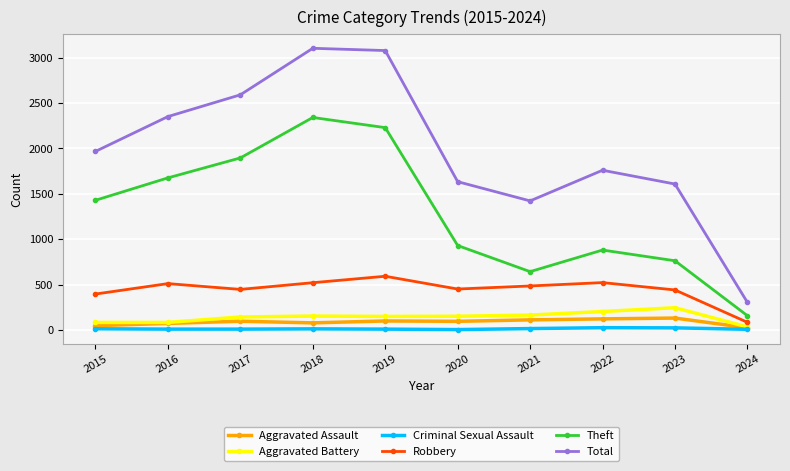

Is it true that Robbery equals 141 at 2018?

False